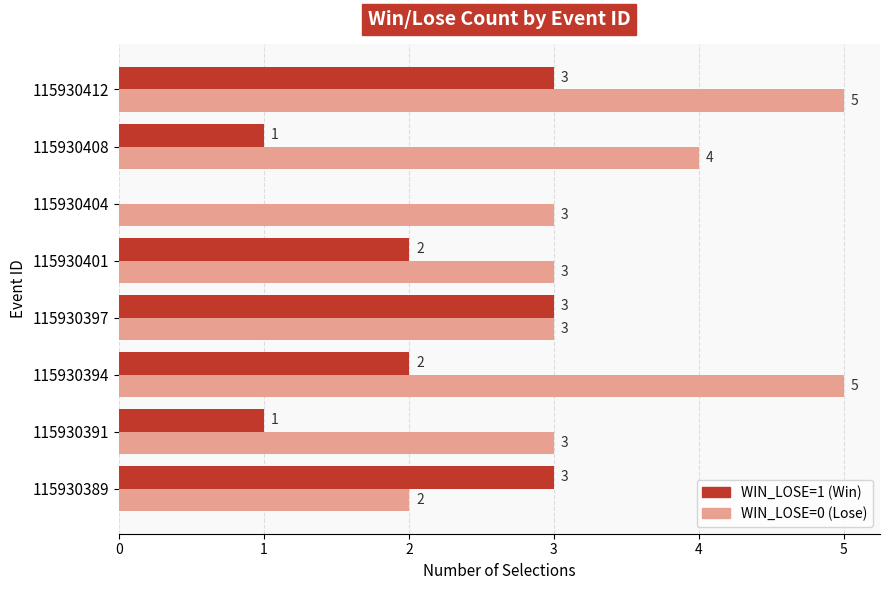

Between 115930397 and 115930408, which series saw the biggest shift?

WIN_LOSE=1 (Win)